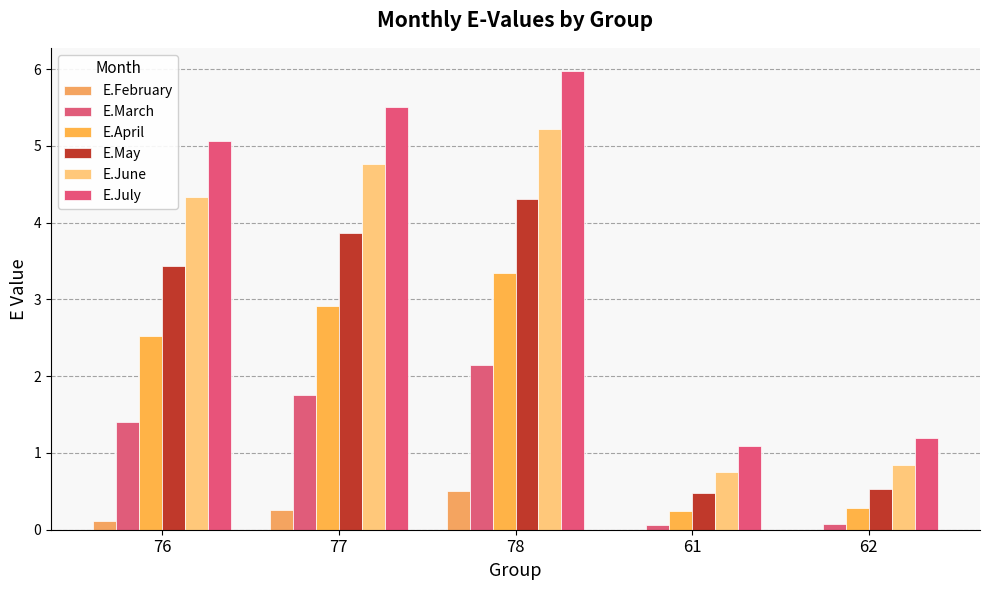

Reading right to left, transcribe all the data shown in this chart.

E.February: 0.0	0.0	0.5	0.3	0.1
E.March: 0.1	0.1	2.1	1.8	1.4
E.April: 0.3	0.2	3.3	2.9	2.5
E.May: 0.5	0.5	4.3	3.9	3.4
E.June: 0.8	0.8	5.2	4.8	4.3
E.July: 1.2	1.1	6.0	5.5	5.1